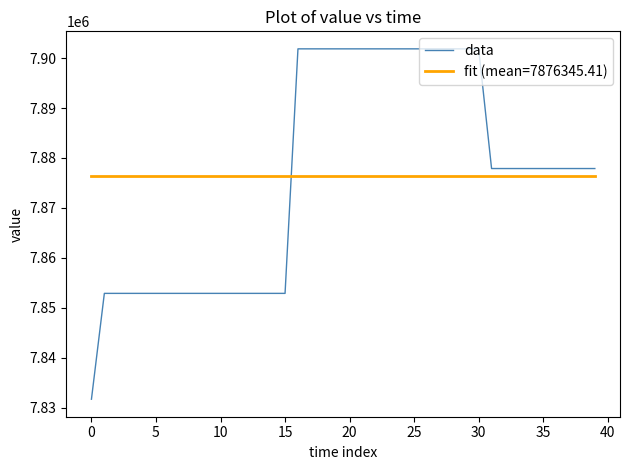

True or false: fit (mean=7876345.41) and data intersect in this chart.

True